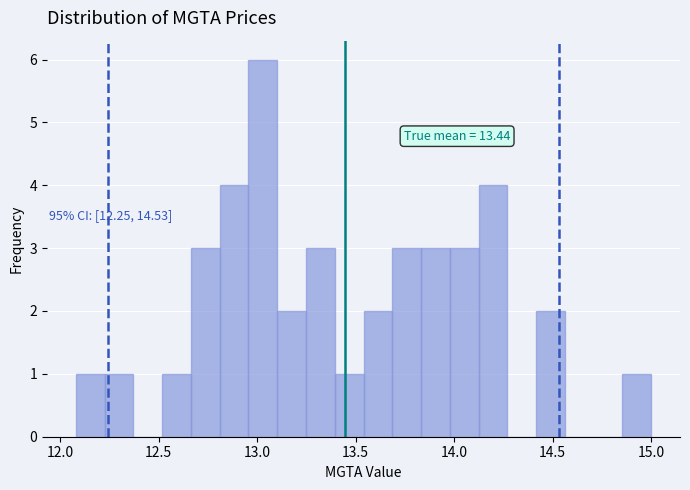

Around what value on the x-axis is the tallest bar? Give the approximate position of its centre, as read against the axis.

13.05